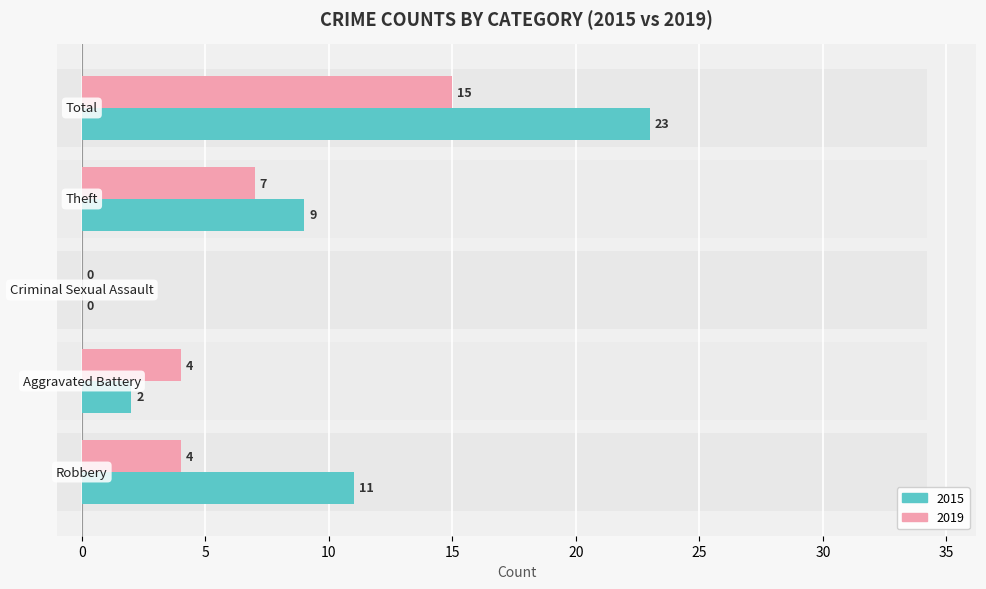

Rank the series by their average value, from lowest to highest.

Right (2019), Left (2015)